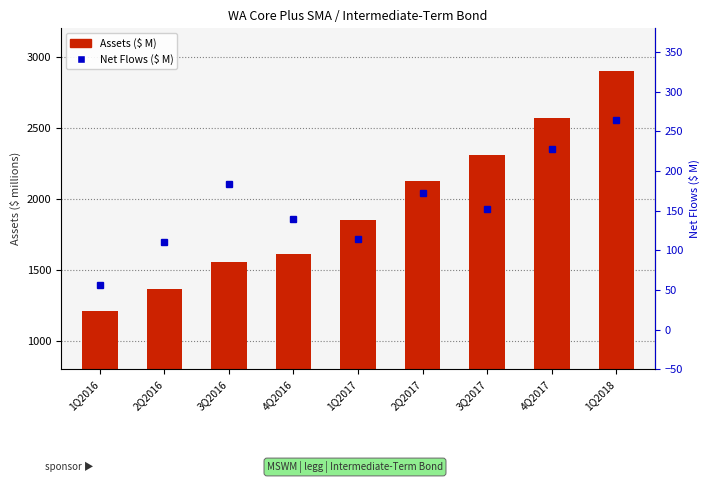

Count the number of data series in this chart.

2